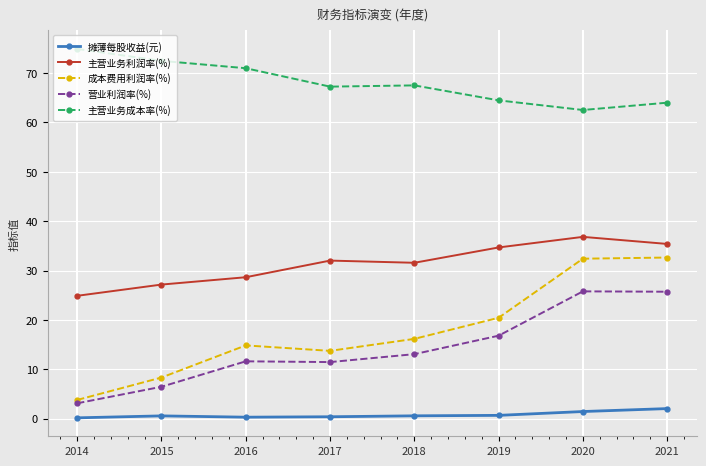

Count the number of data series in this chart.

5